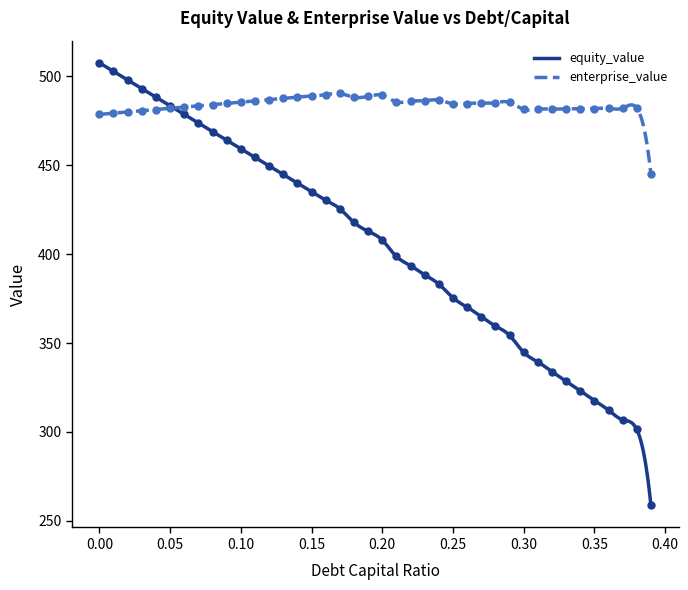

What is the maximum value for enterprise_value?

490.4